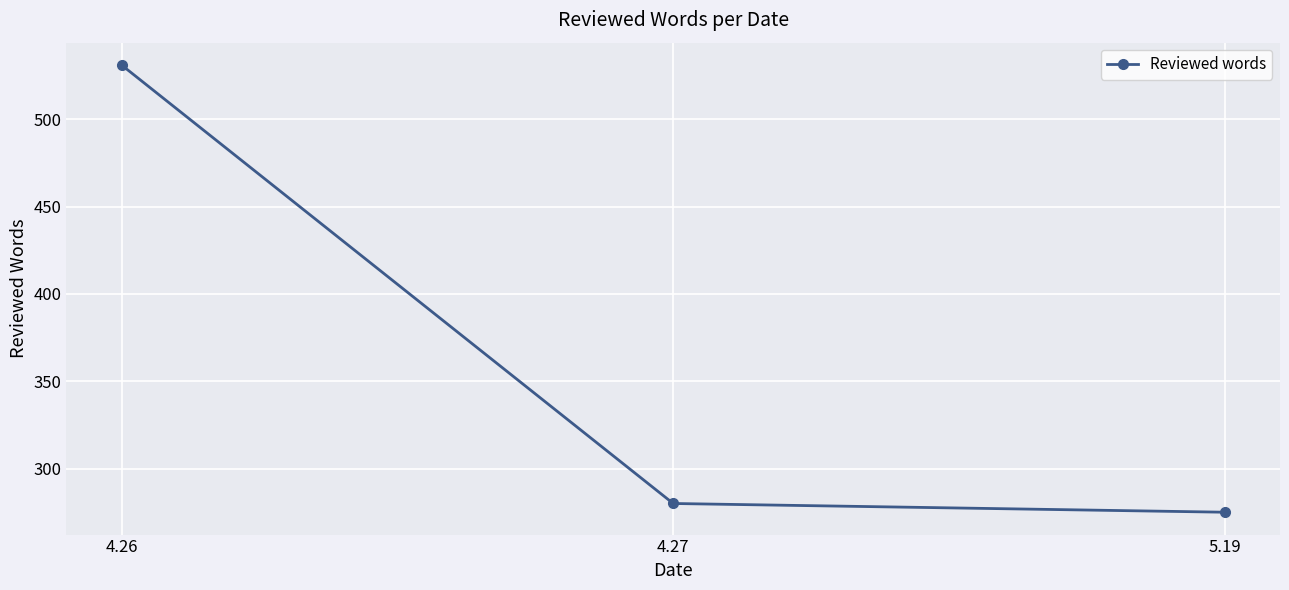

List the labels in order of value, smallest first.

5.19, 4.27, 4.26